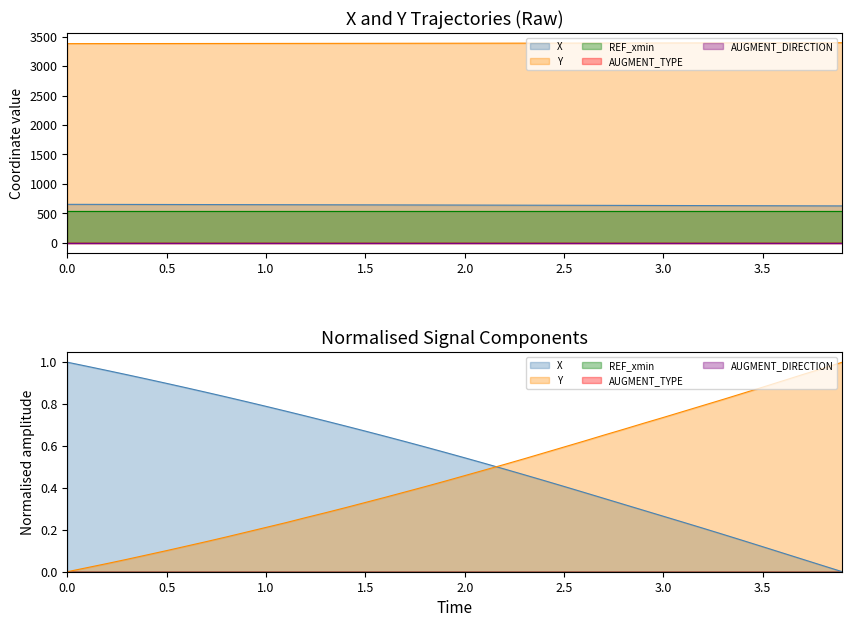

True or false: AUGMENT_DIRECTION and AUGMENT_TYPE intersect in this chart.

False